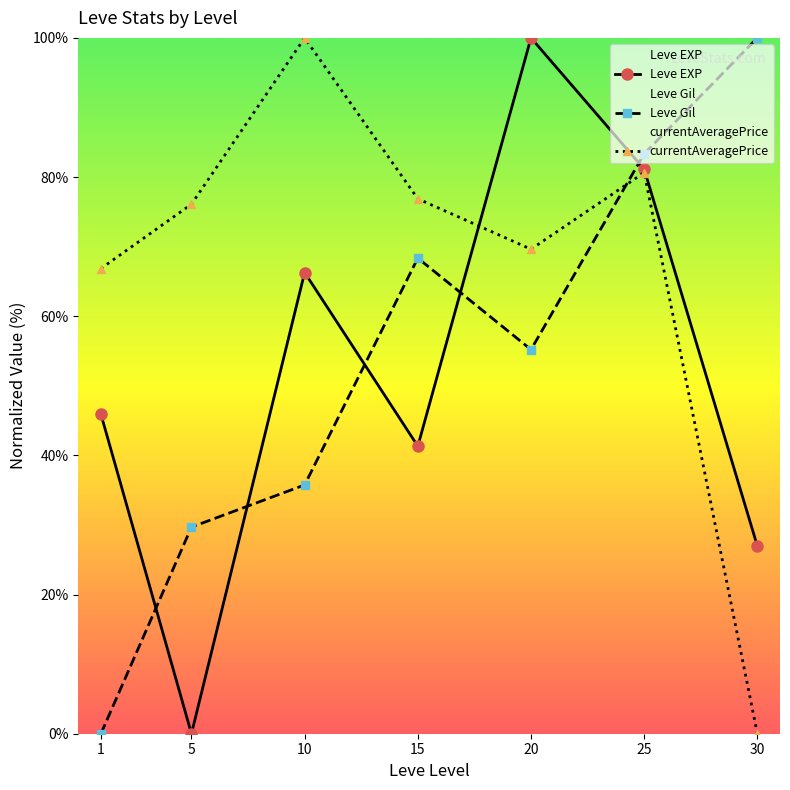

How many lines are shown in the chart?

3